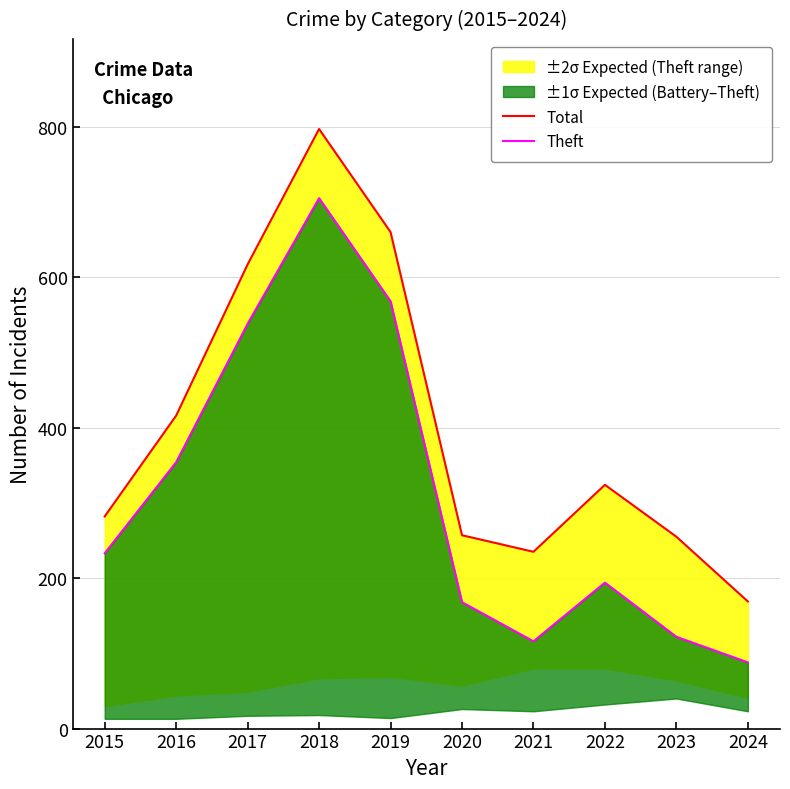

Which has a higher value, 2020 or 2018?

2018